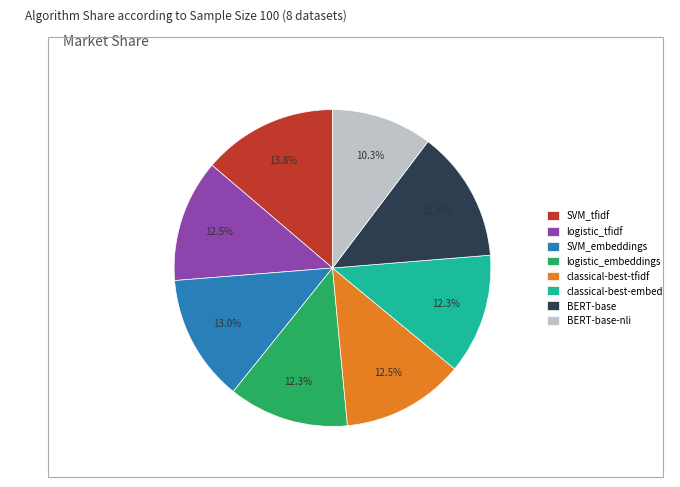

Does classical-best-tfidf represent more than half of the total?

No